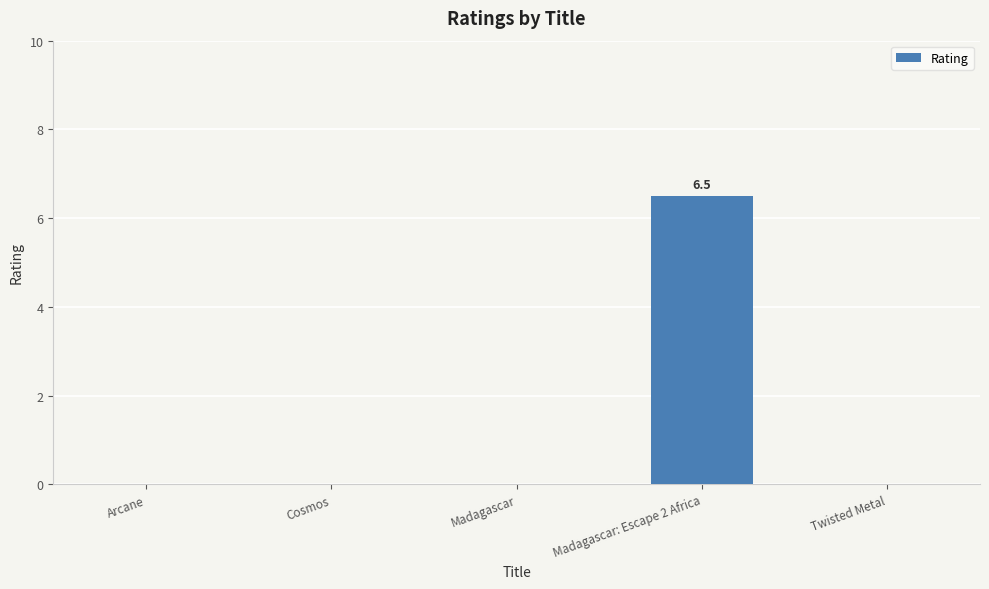

The value at Arcane is 0.0. True or false?

True